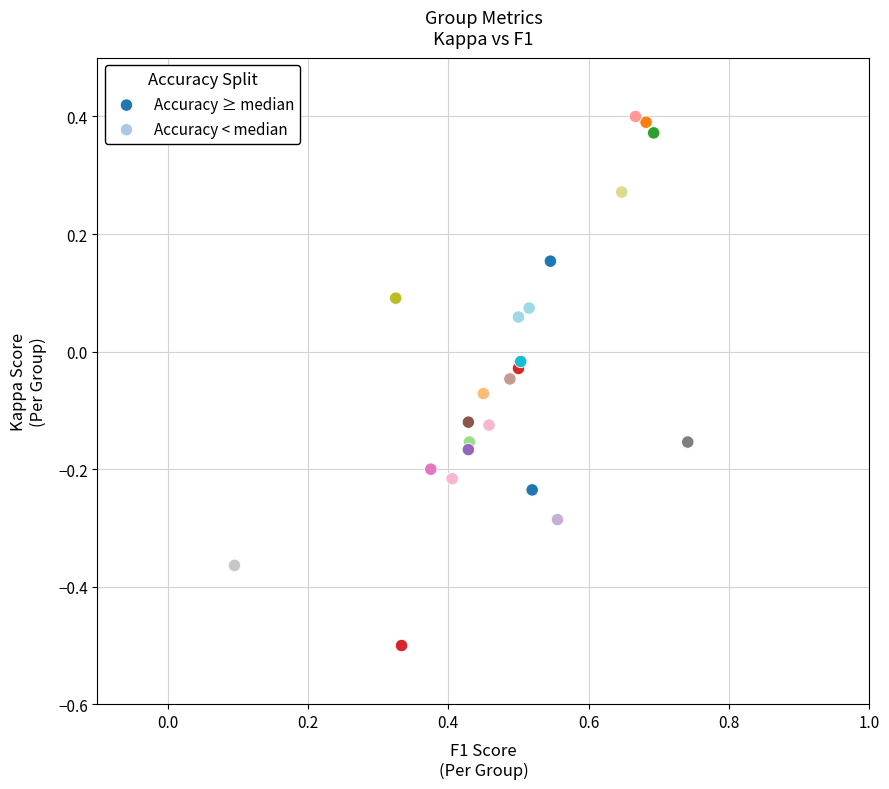

What are all the series names shown in the legend?

Accuracy ≥ median, Accuracy < median